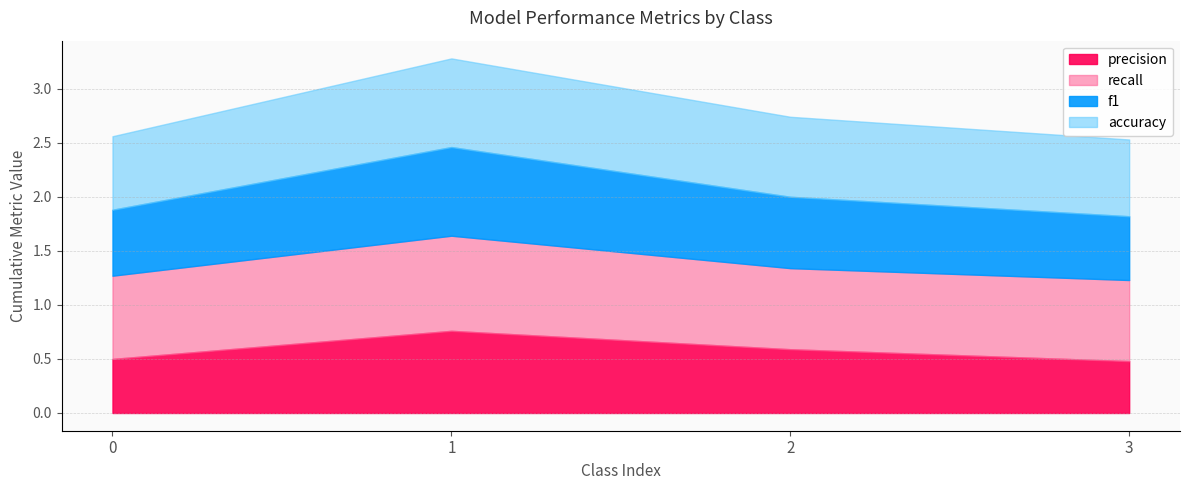

At which category does accuracy reach its first local peak?

1